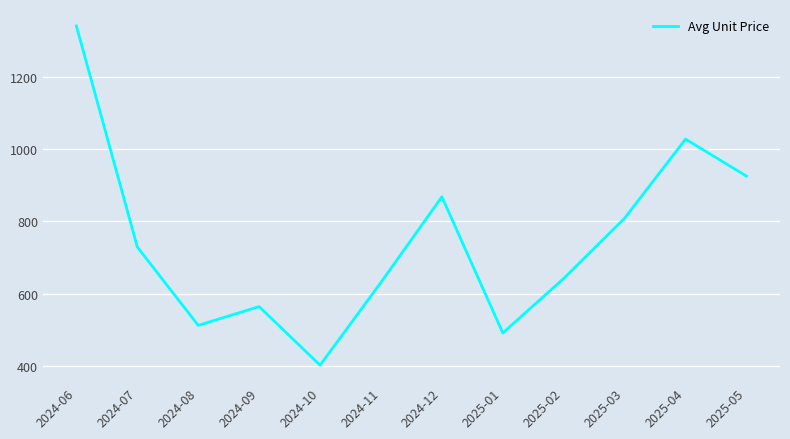

Which category has the highest value across all series?

2024-06